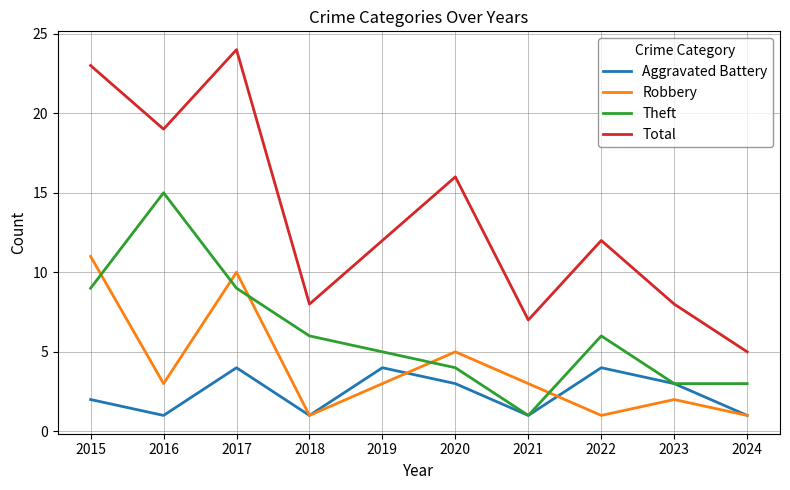

What is the difference between the maximum and second lowest values in the Total series?

17